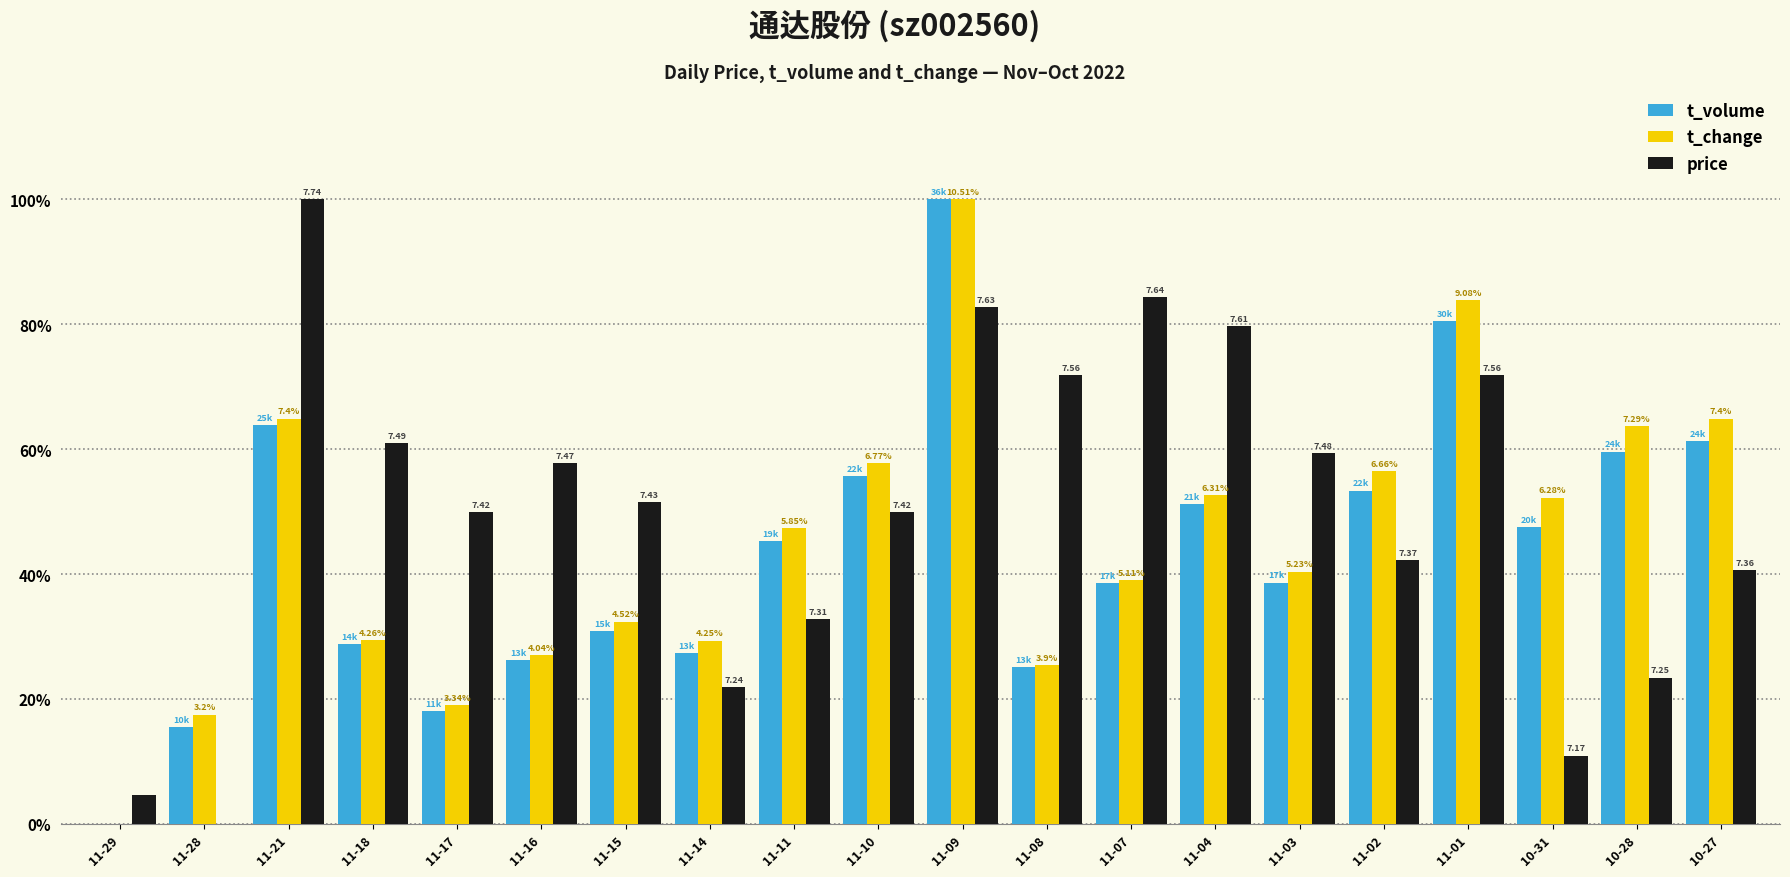

Does the chart contain stacked bars?

No